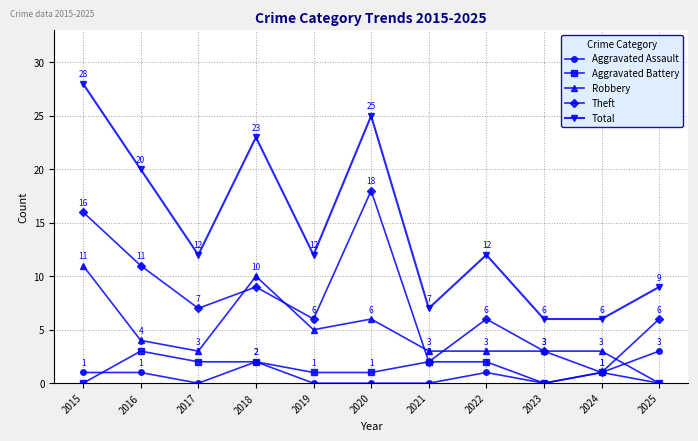

What is the approximate value of Aggravated Assault at 2015?

1